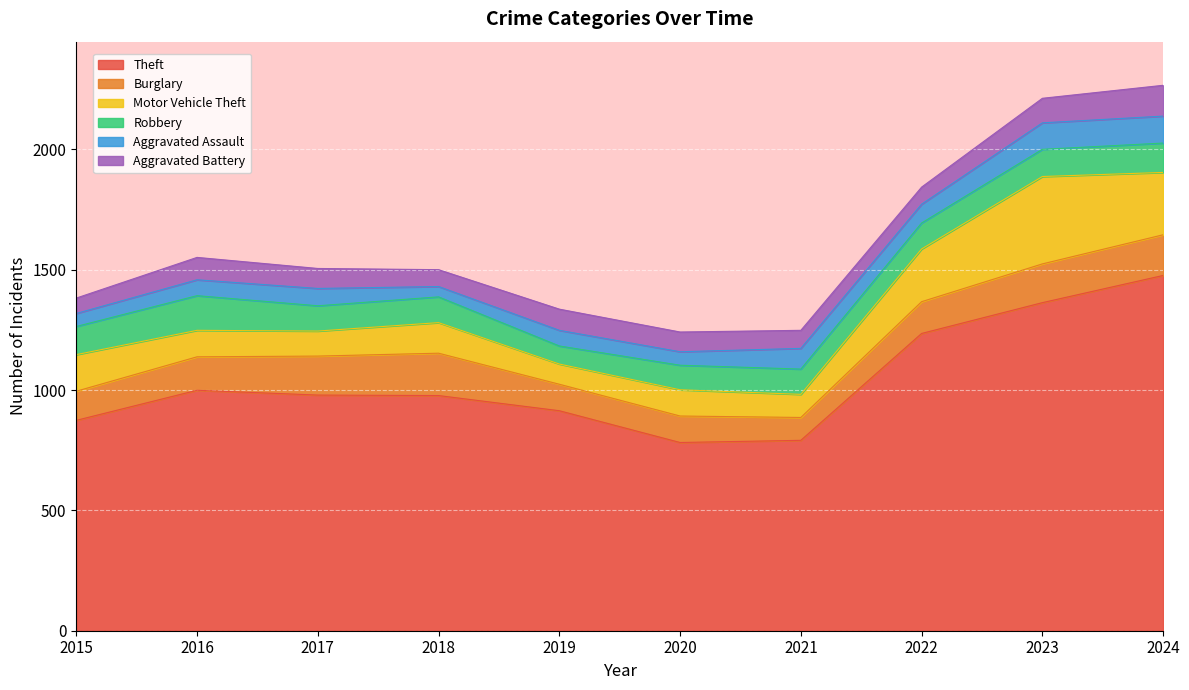

Where do Robbery and Motor Vehicle Theft first cross each other?

2015 and 2016